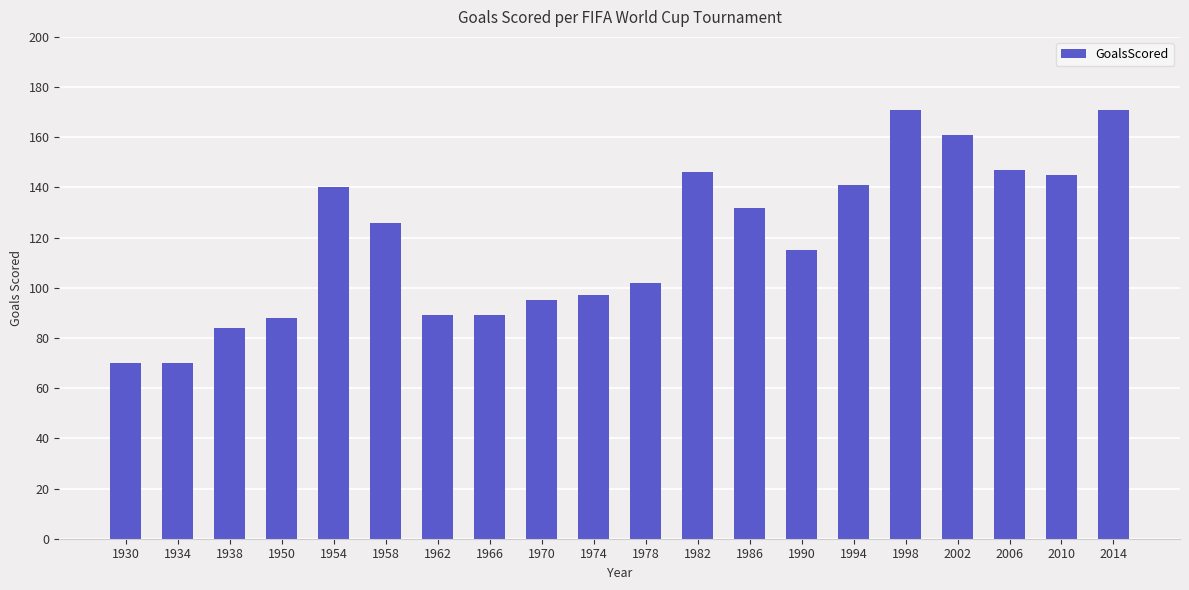

Is it true that the value at 1978 is 102?

True